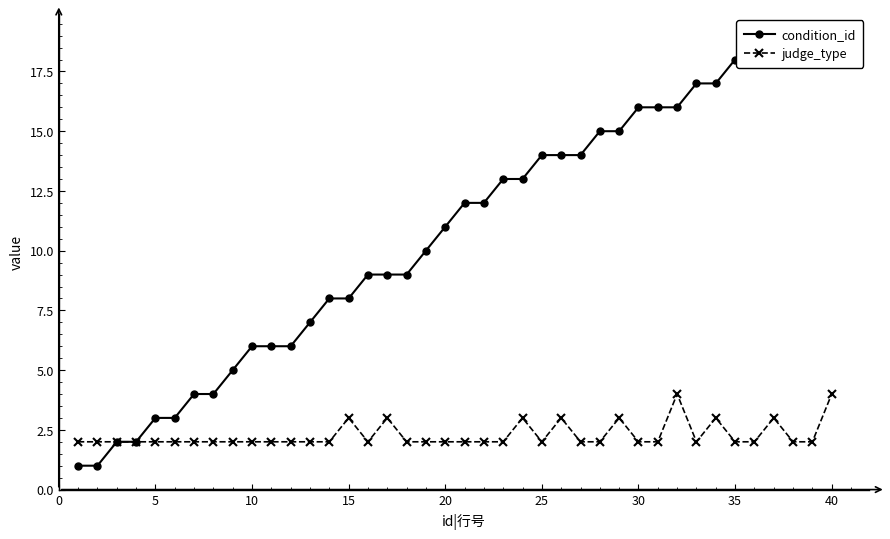

What is the sum of all judge_type values?

91